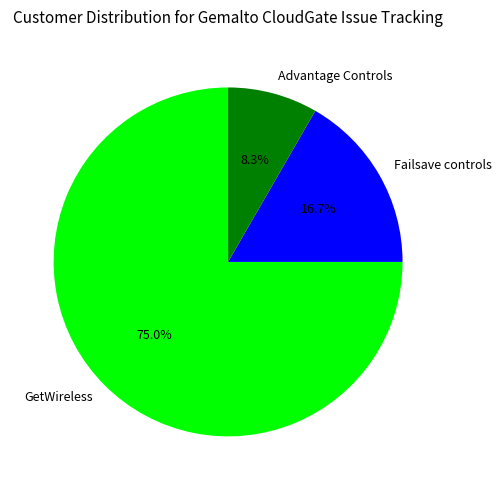

Is there any slice that represents more than half of the pie?

Yes